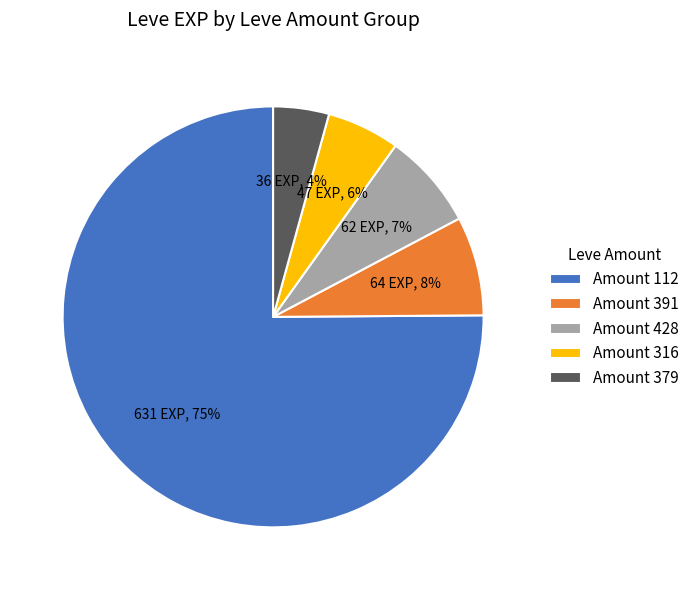

What percentage is the Amount 428 slice, to the nearest percent?

7%